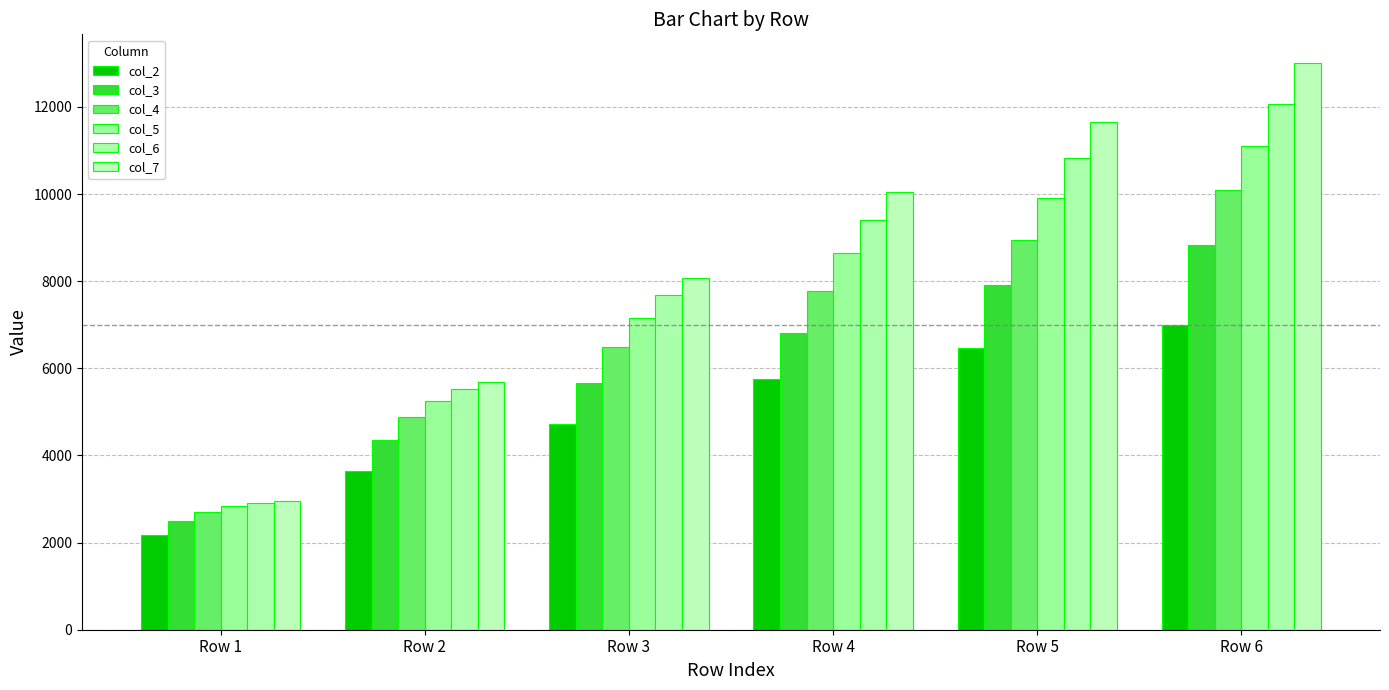

True or false: col_2 has a value of 9781.6 at Row 5.

False